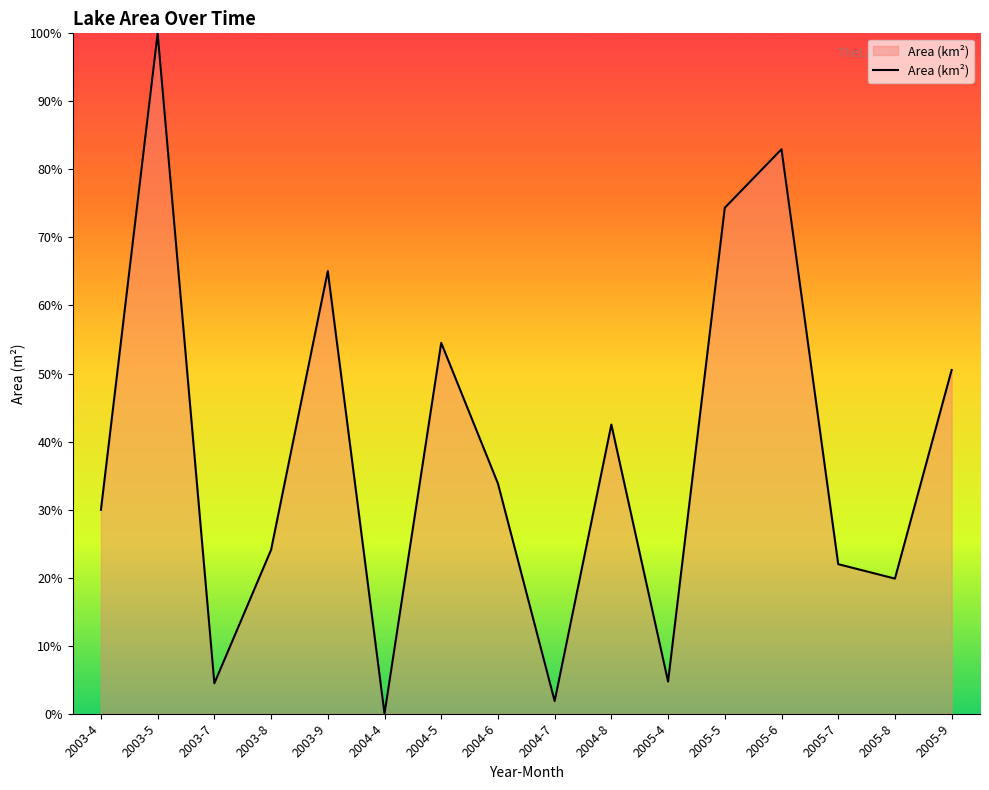

At which label is the value closest to 50?

2005-9